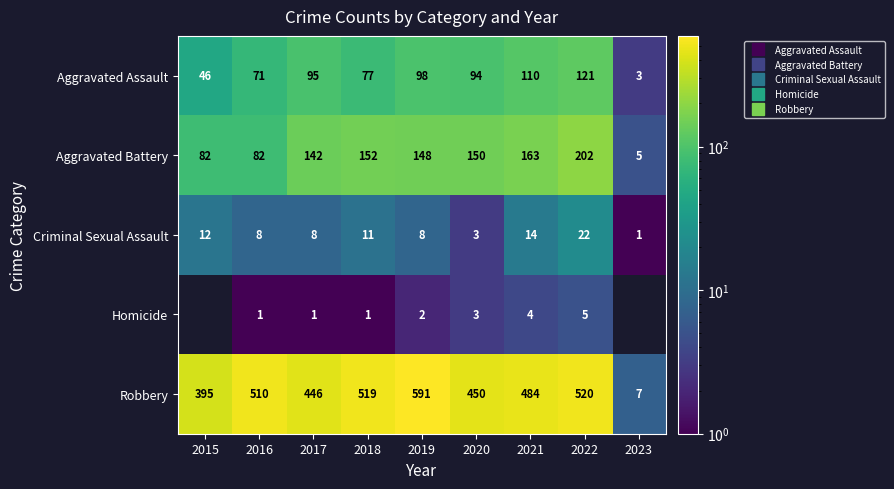

How many positive values does the Homicide series have?

7